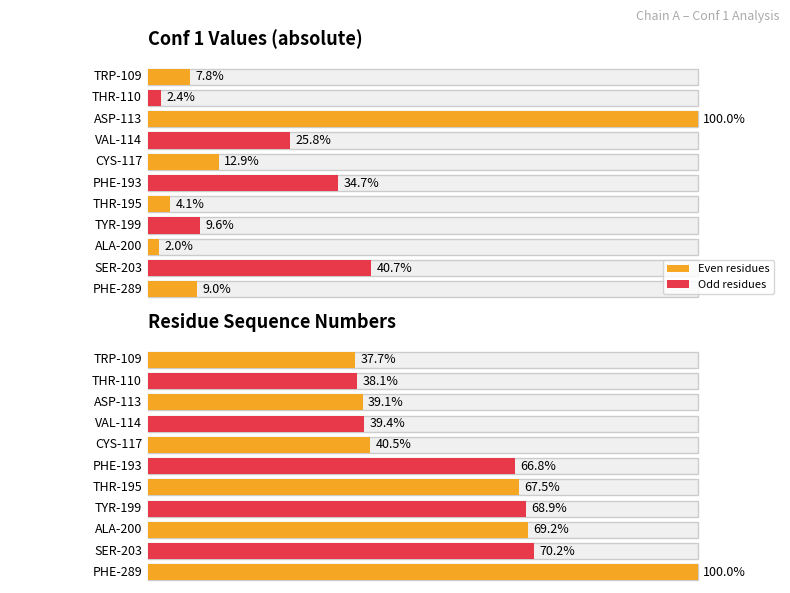

At which label does Residue sequence first exceed 193?

THR-195